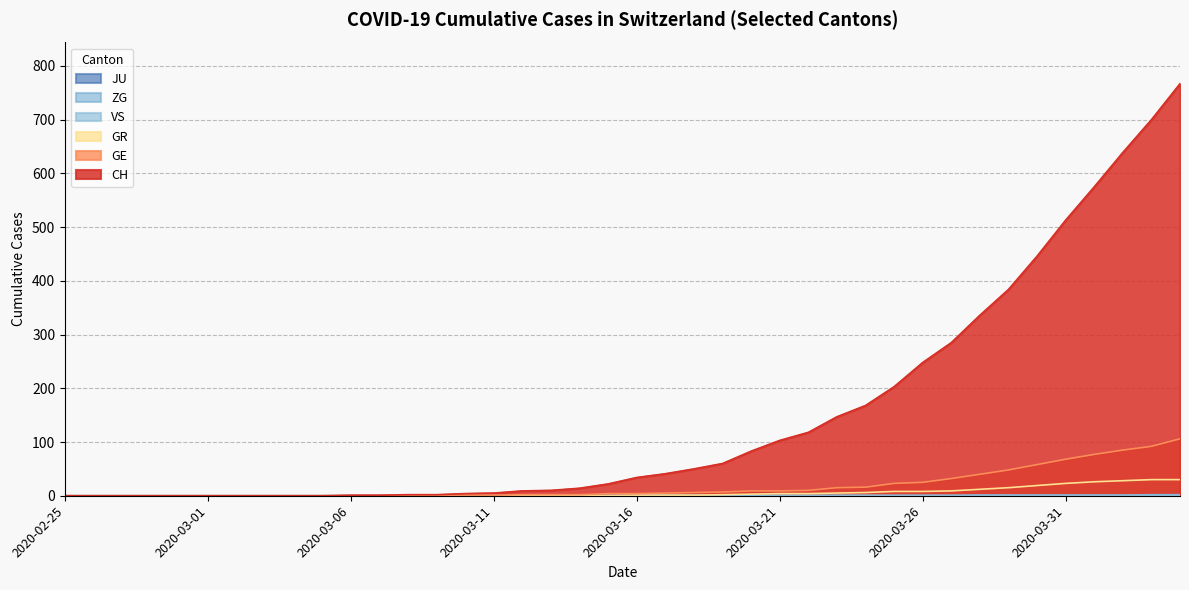

Which series has the largest total across all categories?

CH